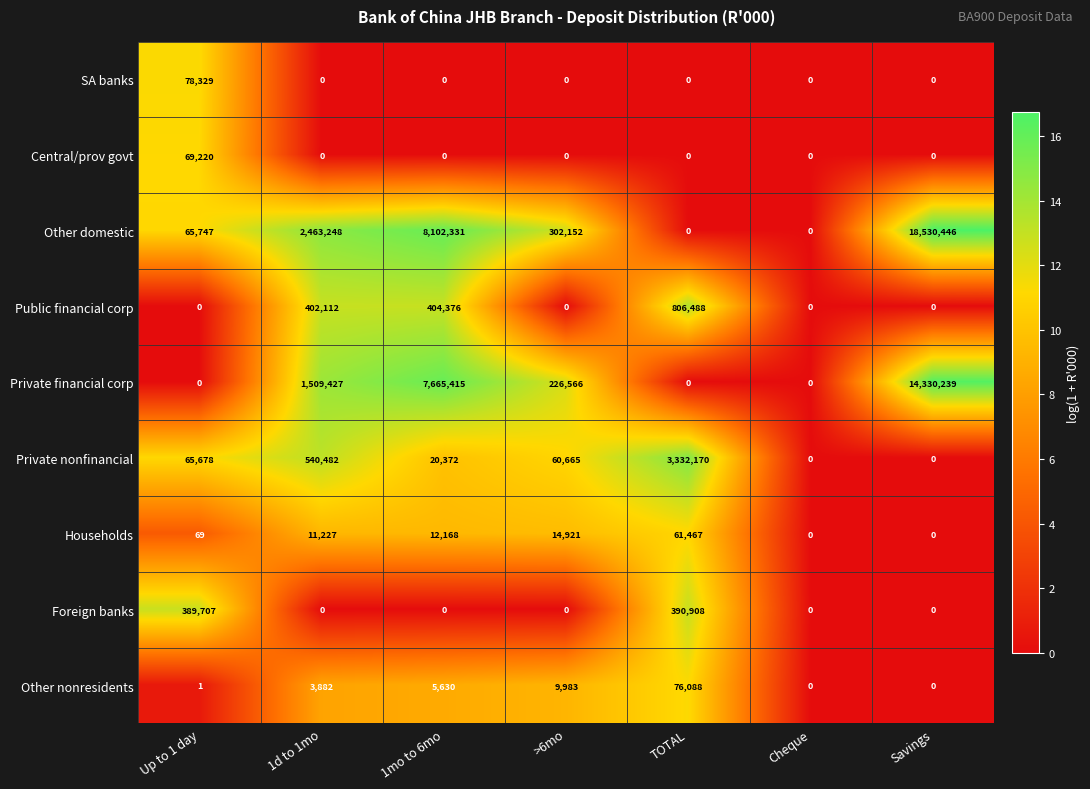

How many series are shown in this chart?

9